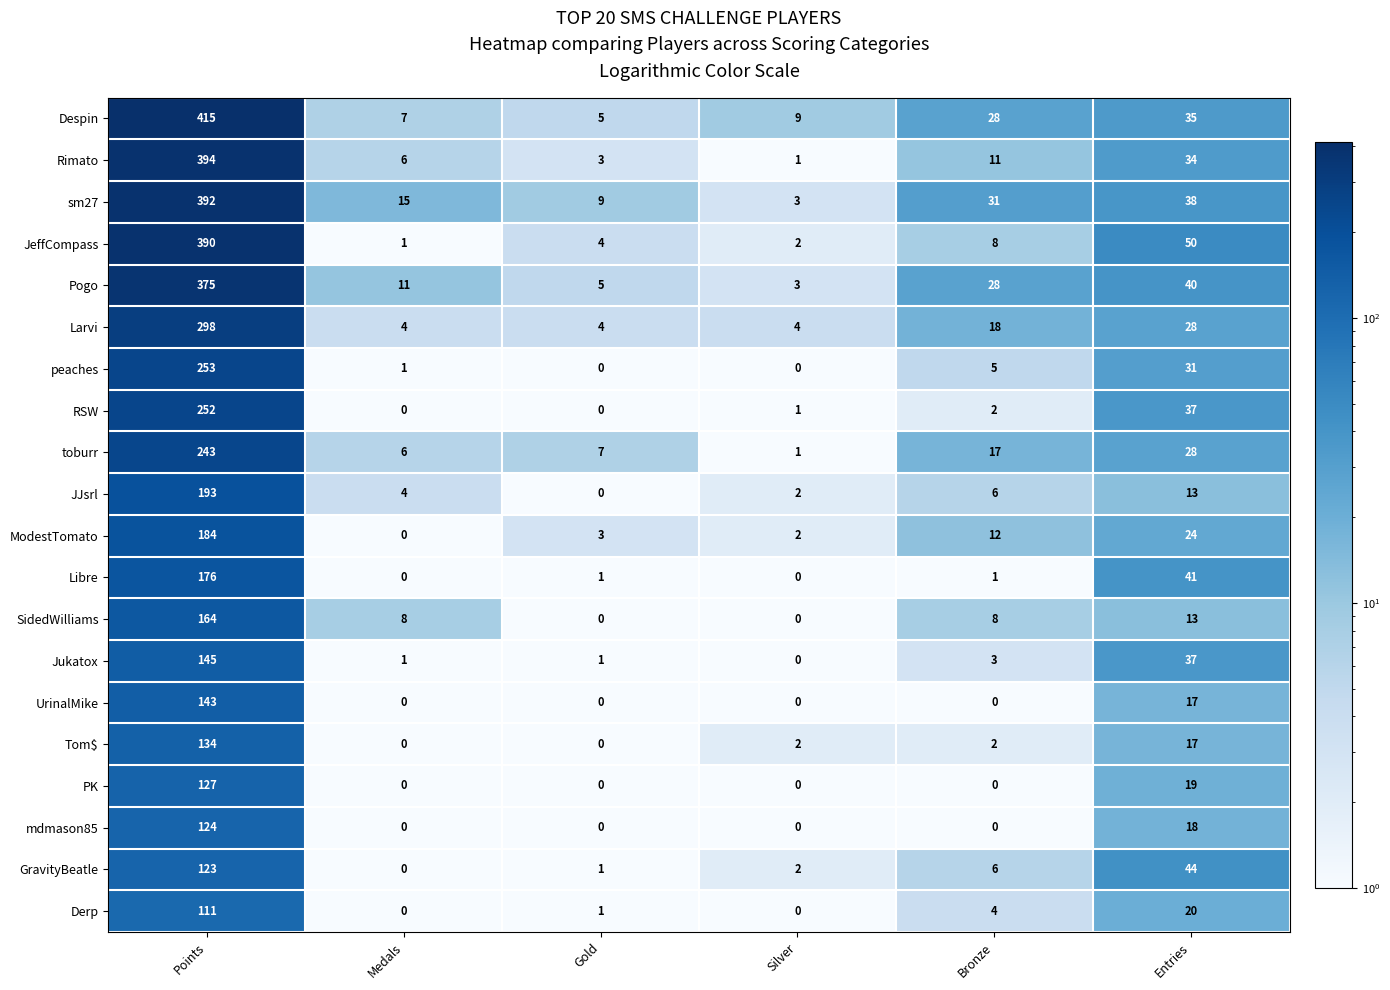

What is the difference between the maximum and second lowest values in the JJsrl series?

191